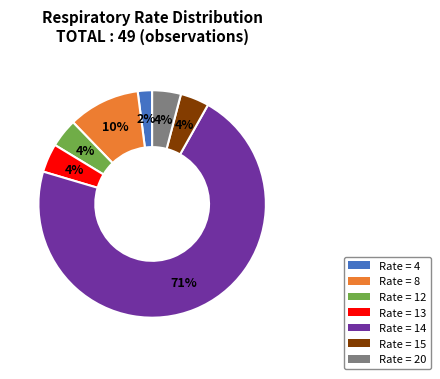

To the nearest percent, what is the average slice percentage?

14%